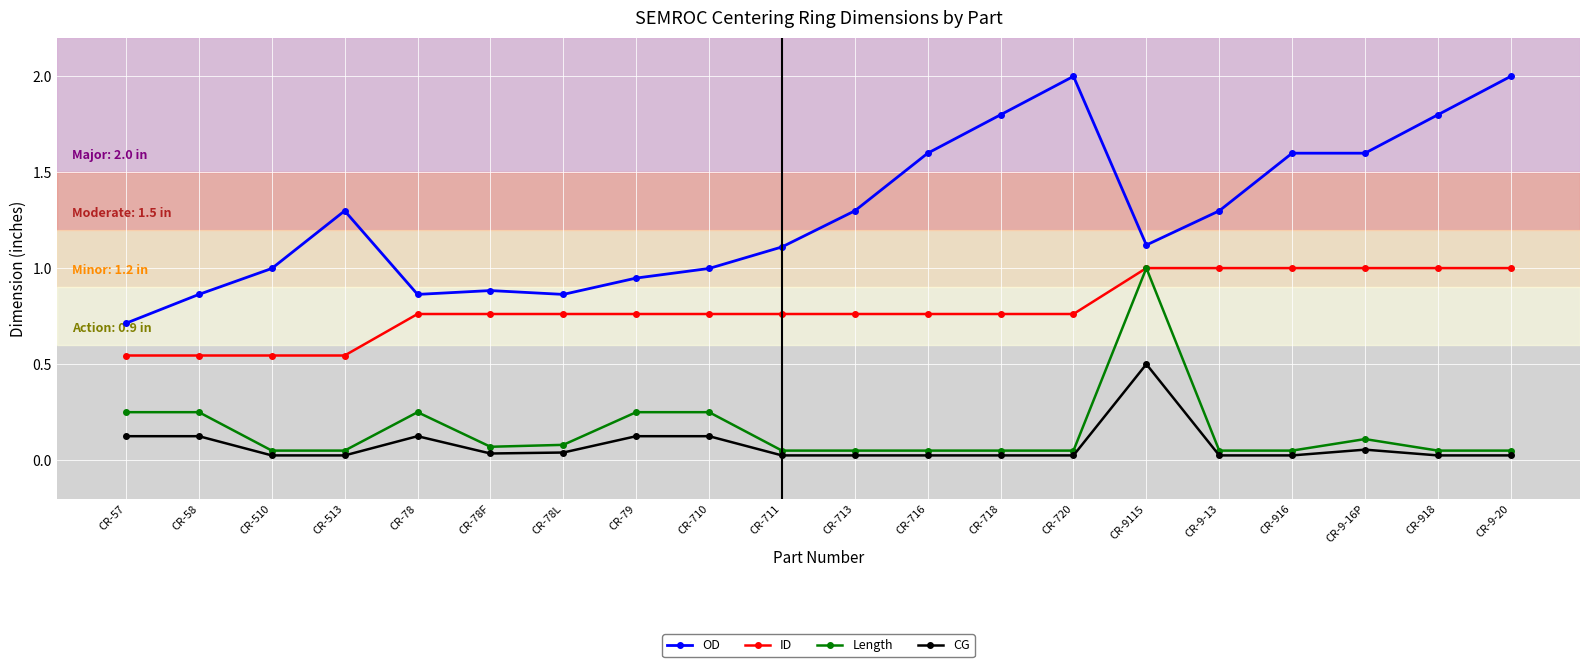

What is the label of the 9th point from the left?

CR-710